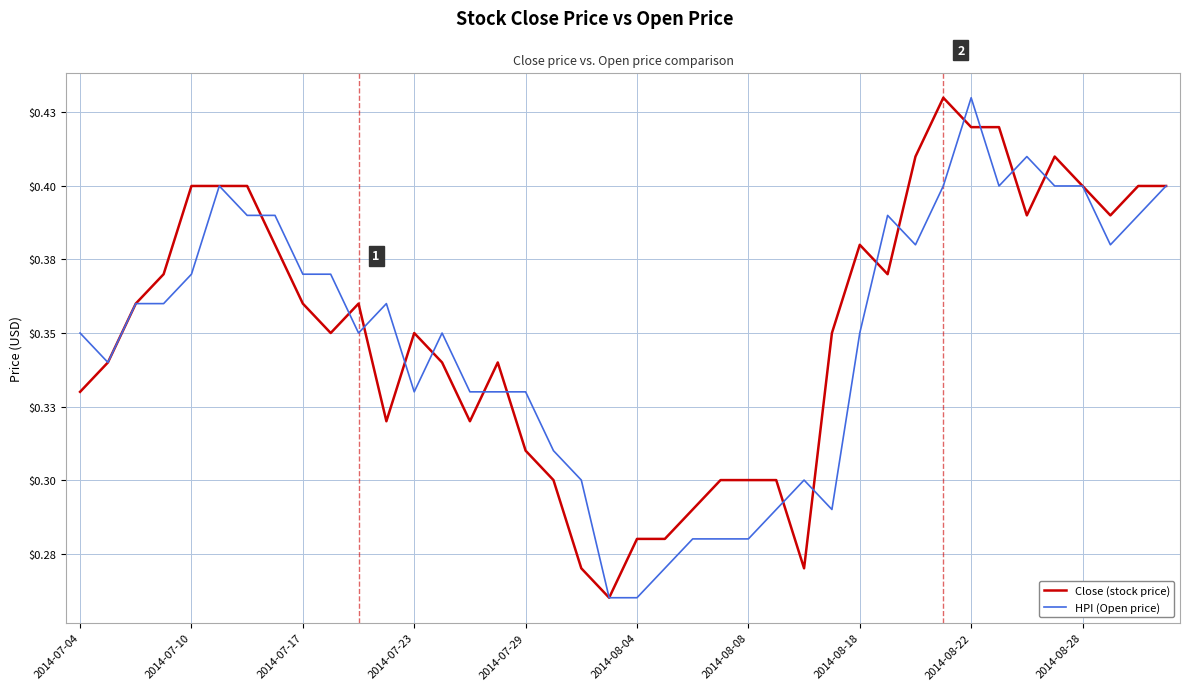

What are all the series names shown in the legend?

Close (stock price), HPI (Open price)